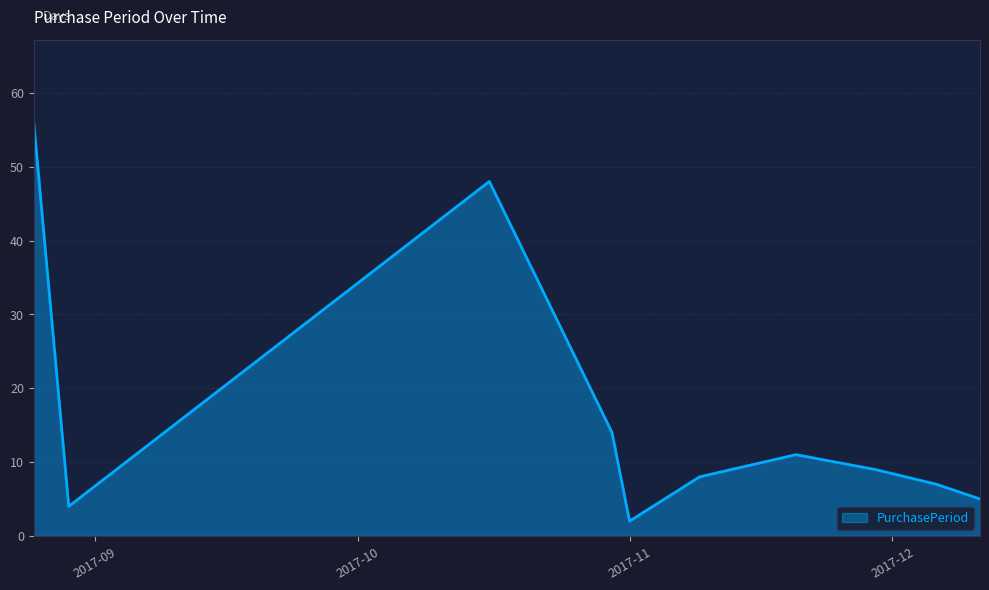

What is the difference between the maximum and minimum values?

54